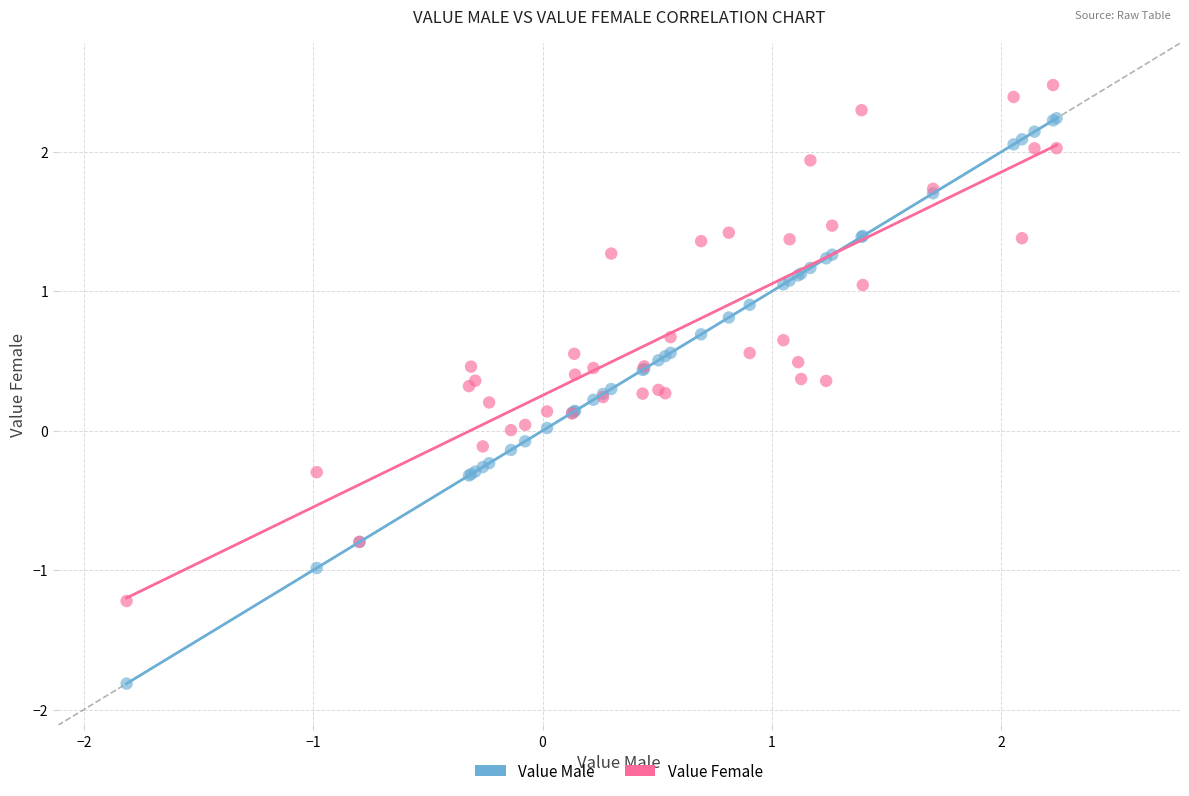

Which series reaches the minimum Y coordinate?

Value Male